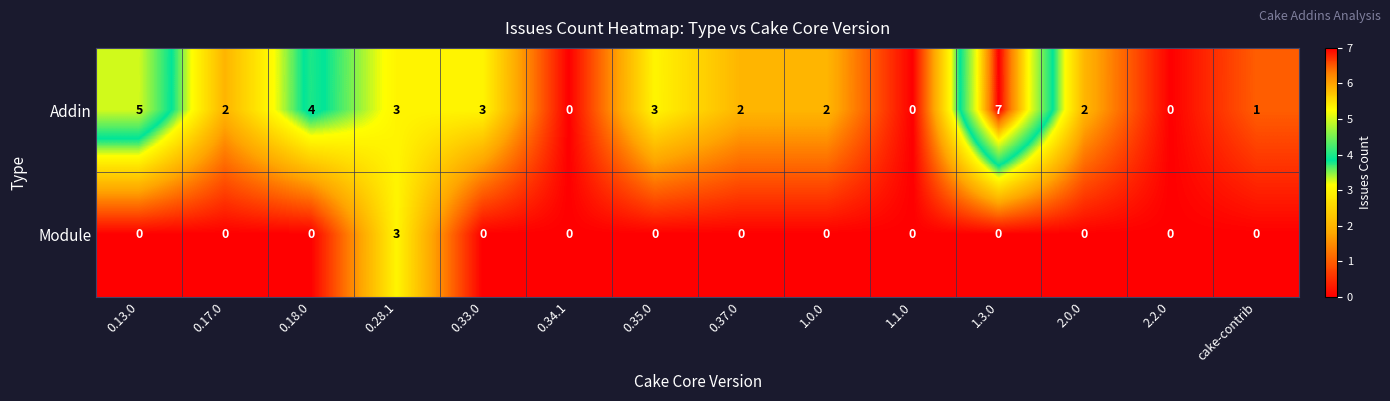

List the series in order of their peak value, highest first.

Addin, Module